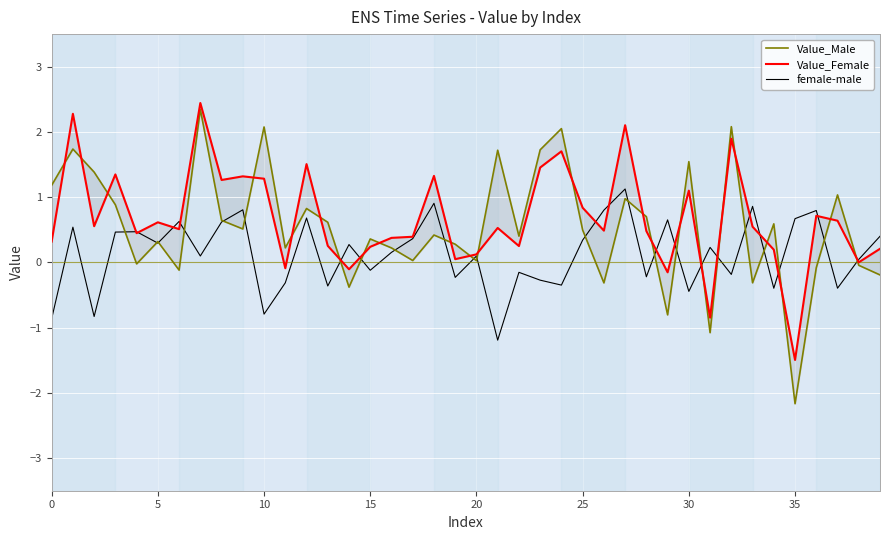

At how many categories does at least one series exceed -1?

40